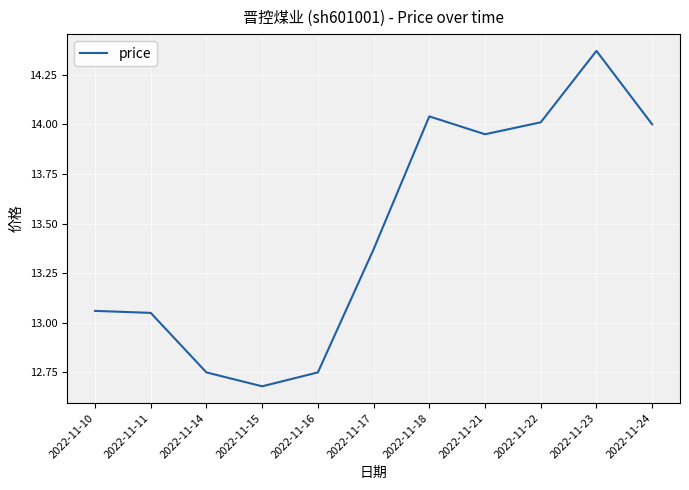

Is it true that the value at 2022-11-22 is 9.2?

False